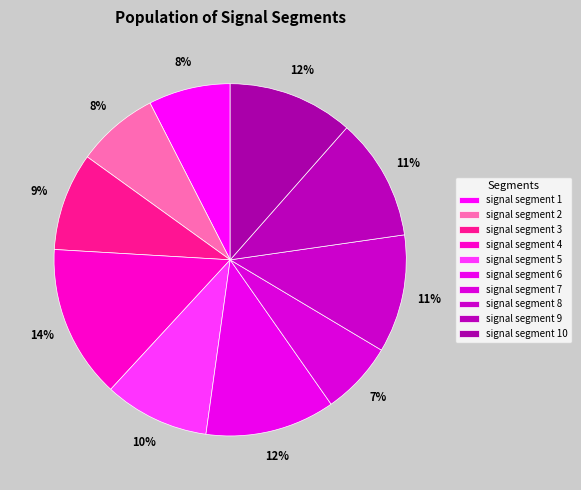

Which slice is the smallest?

signal segment 7